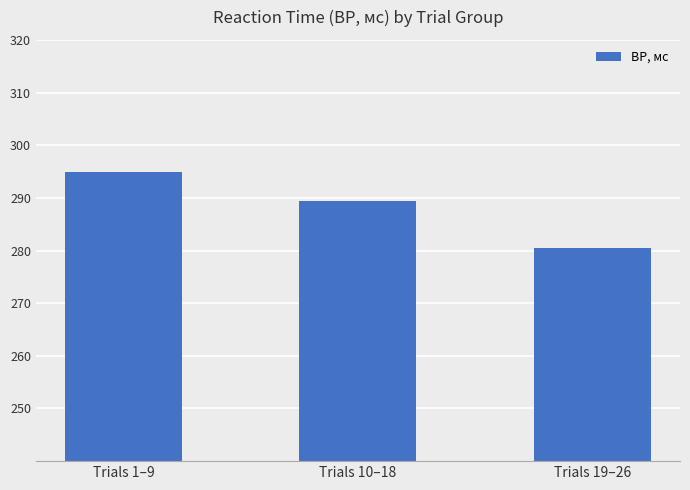

What is the difference between the values at Trials 10–18 and Trials 19–26?

9.0